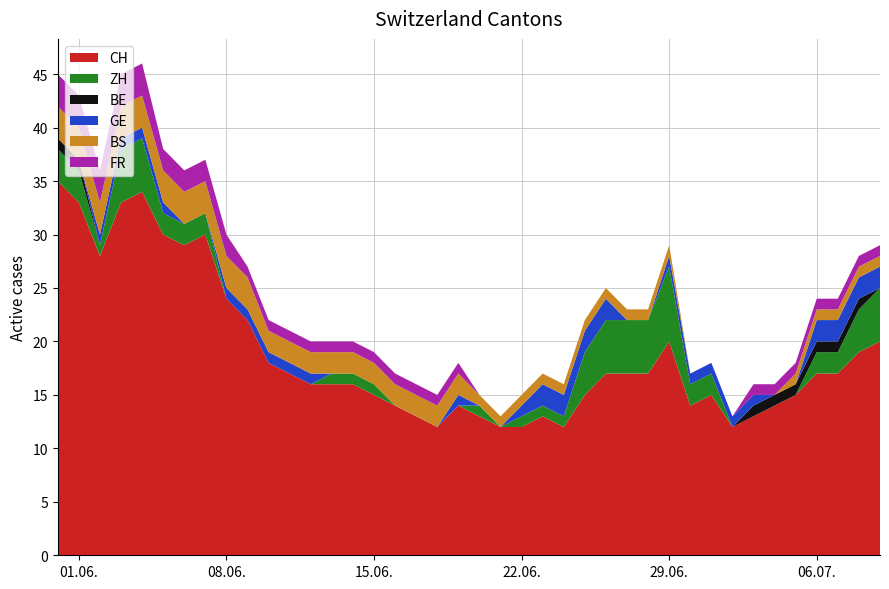

Reading left to right, extract all data points from this chart.

CH: 35	33	28	33	34	30	29	30	24	22	18	17	16	16	16	15	14	13	12	14	13	12	12	13	12	15	17	17	17	20	14	15	12	13	14	15	17	17	19	20
ZH: 3	3	1	5	5	2	2	2	0	0	0	0	0	1	1	1	0	0	0	0	1	0	1	1	1	4	5	5	5	7	2	2	0	0	0	0	2	2	4	5
BE: 1	1	0	0	0	0	0	0	0	0	0	0	0	0	0	0	0	0	0	0	0	0	0	0	0	0	0	0	0	0	0	0	0	1	1	1	1	1	1	0
GE: 0	0	1	1	1	1	0	0	1	1	1	1	1	0	0	0	0	0	0	1	0	0	1	2	2	2	2	0	0	1	1	1	1	1	0	0	2	2	2	2
BS: 3	3	3	3	3	3	3	3	3	3	2	2	2	2	2	2	2	2	2	2	1	1	1	1	1	1	1	1	1	1	0	0	0	0	0	1	1	1	1	1
FR: 3	3	3	3	3	2	2	2	2	1	1	1	1	1	1	1	1	1	1	1	0	0	0	0	0	0	0	0	0	0	0	0	0	1	1	1	1	1	1	1